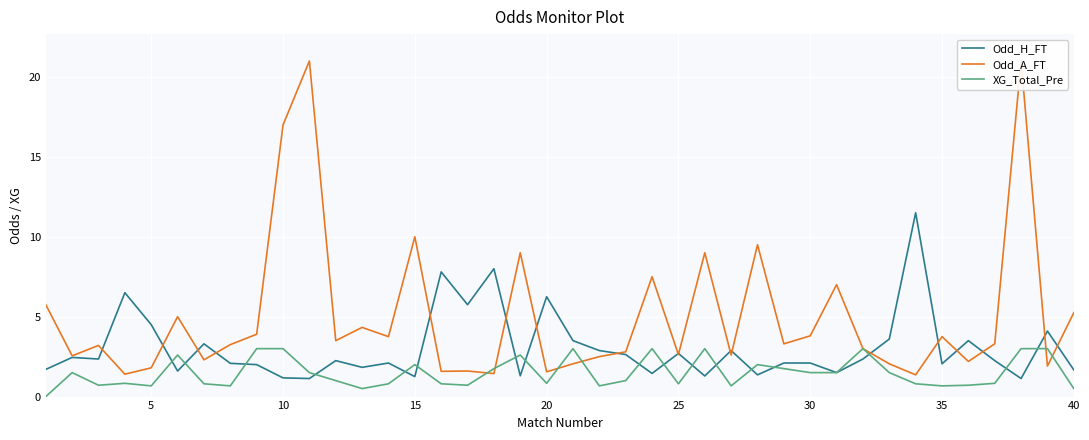

What is the highest value of the Odd_H_FT series?

11.5